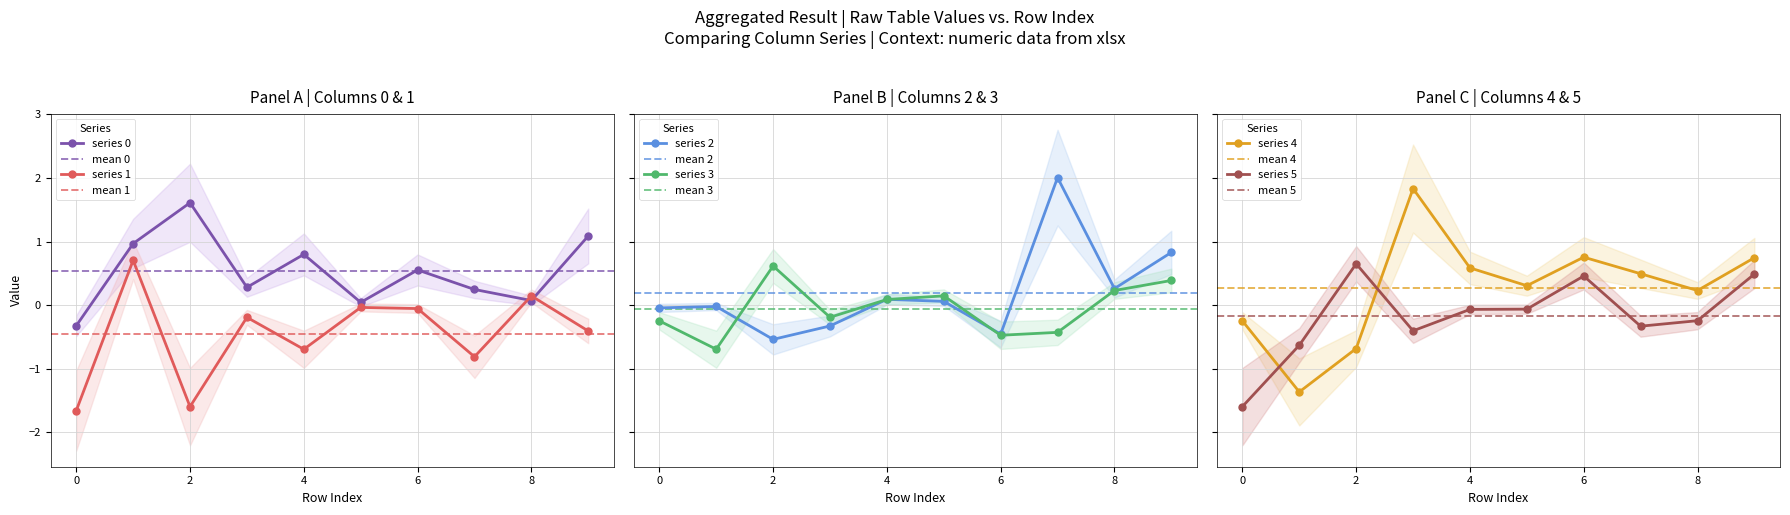

What is the value of the 0 point at the 5th from the left?

0.8